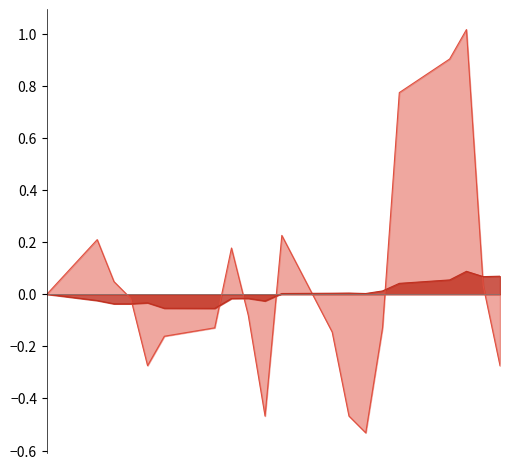

Which series has the widest spread of values?

t_change